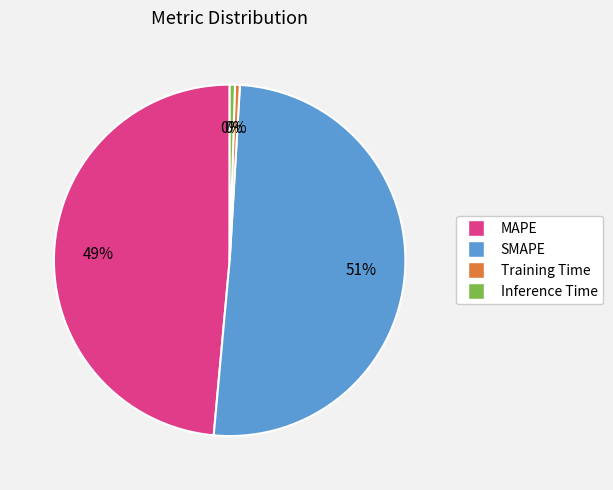

Which category accounts for the majority?

SMAPE